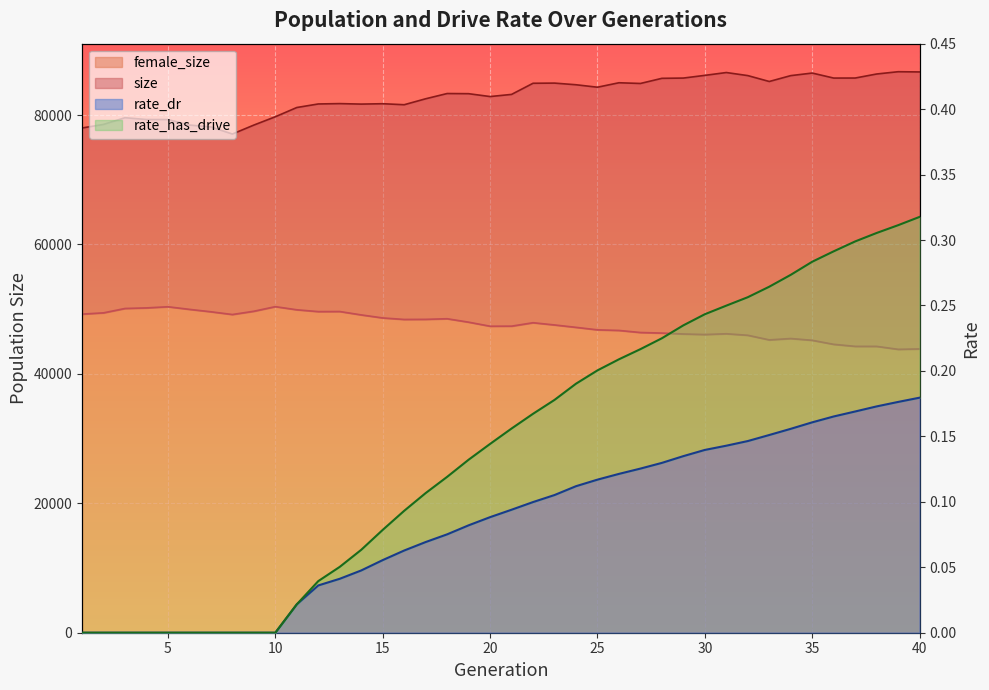

Reading right to left, extract all data points from this chart.

size: 40=86663.0	39=86696.0	38=86343.0	37=85720.0	36=85715.0	35=86489.0	34=86092.0	33=85186.0	32=86097.0	31=86570.0	30=86132.0	29=85715.0	28=85674.0	27=84879.0	26=84990.0	25=84301.0	24=84682.0	23=84937.0	22=84911.0	21=83190.0	20=82858.0	19=83301.0	18=83325.0	17=82514.0	16=81595.0	15=81750.0	14=81693.0	13=81769.0	12=81713.0	11=81164.0	10=79735.0	9=78450.0	8=77068.0	7=78161.0	6=78457.0	5=79304.0	4=79307.0	3=79589.0	2=78552.0	1=78000.0
female_size: 40=43856.0	39=43794.0	38=44252.0	37=44255.0	36=44567.0	35=45190.0	34=45464.0	33=45254.0	32=45967.0	31=46201.0	30=46081.0	29=46167.0	28=46307.0	27=46394.0	26=46714.0	25=46807.0	24=47192.0	23=47562.0	22=47906.0	21=47377.0	20=47366.0	19=47992.0	18=48522.0	17=48428.0	16=48412.0	15=48646.0	14=49114.0	13=49637.0	12=49625.0	11=49906.0	10=50390.0	9=49681.0	8=49175.0	7=49598.0	6=49972.0	5=50374.0	4=50197.0	3=50108.0	2=49433.0	1=49238.0
rate_dr: 40=0.2	39=0.2	38=0.2	37=0.2	36=0.2	35=0.2	34=0.2	33=0.2	32=0.1	31=0.1	30=0.1	29=0.1	28=0.1	27=0.1	26=0.1	25=0.1	24=0.1	23=0.1	22=0.1	21=0.1	20=0.1	19=0.1	18=0.1	17=0.1	16=0.1	15=0.1	14=0.0	13=0.0	12=0.0	11=0.0	10=0.0	9=0.0	8=0.0	7=0.0	6=0.0	5=0.0	4=0.0	3=0.0	2=0.0	1=0.0
rate_has_drive: 40=0.3	39=0.3	38=0.3	37=0.3	36=0.3	35=0.3	34=0.3	33=0.3	32=0.3	31=0.2	30=0.2	29=0.2	28=0.2	27=0.2	26=0.2	25=0.2	24=0.2	23=0.2	22=0.2	21=0.2	20=0.1	19=0.1	18=0.1	17=0.1	16=0.1	15=0.1	14=0.1	13=0.1	12=0.0	11=0.0	10=0.0	9=0.0	8=0.0	7=0.0	6=0.0	5=0.0	4=0.0	3=0.0	2=0.0	1=0.0